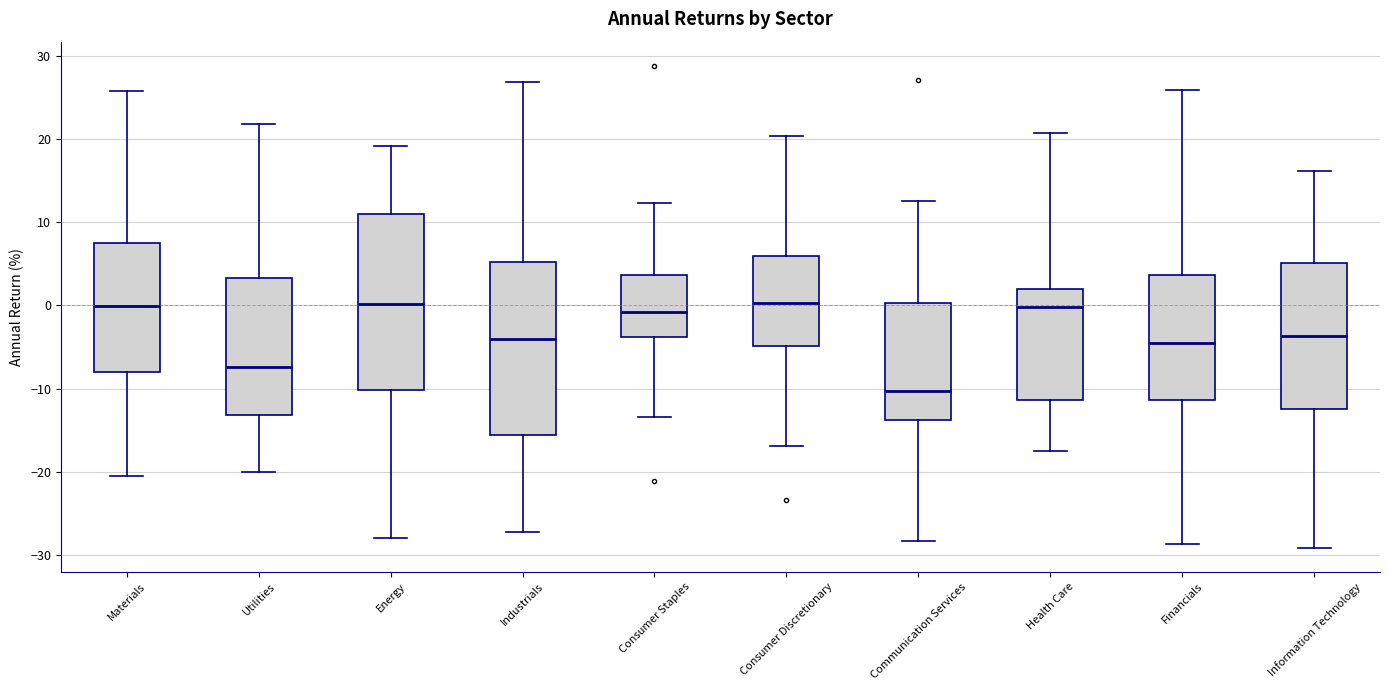

Where is the upper edge of the box for Communication Services on the y-axis? The values are not printed on the chart, so give them approximately, as read against the axis.

0